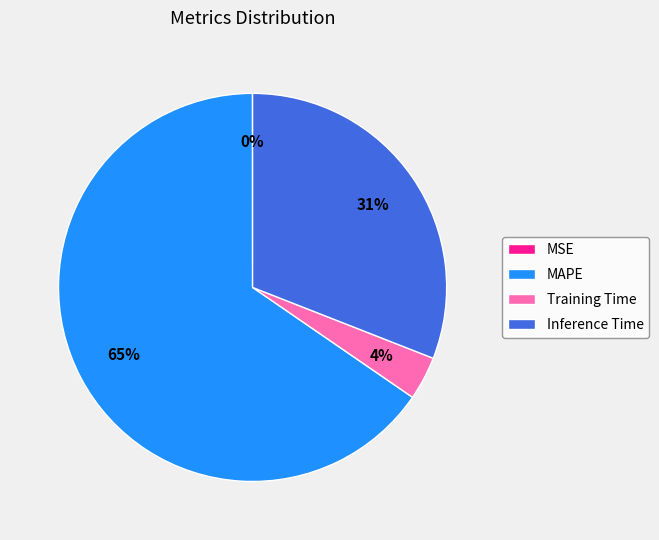

Do Inference Time and Training Time together represent more than half of the pie?

No